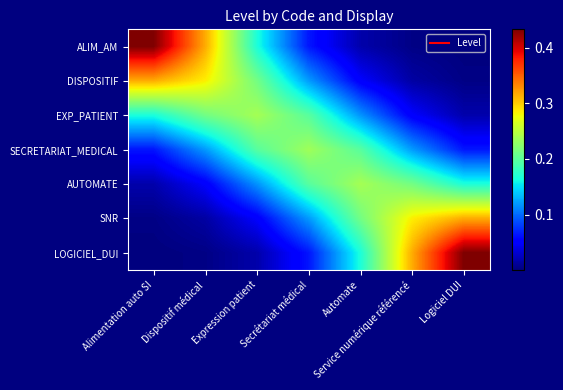

Reading left to right, extract all data points from this chart.

ALIM_AM: Alimentation auto SI=0.4	Dispositif médical=0.3	Expression patient=0.2	Secrétariat médical=0.1	Automate=0.0	Service numérique référencé=0.0	Logiciel DUI=0.0
DISPOSITIF: Alimentation auto SI=0.3	Dispositif médical=0.3	Expression patient=0.2	Secrétariat médical=0.1	Automate=0.0	Service numérique référencé=0.0	Logiciel DUI=0.0
EXP_PATIENT: Alimentation auto SI=0.2	Dispositif médical=0.2	Expression patient=0.2	Secrétariat médical=0.2	Automate=0.1	Service numérique référencé=0.0	Logiciel DUI=0.0
SECRETARIAT_MEDICAL: Alimentation auto SI=0.1	Dispositif médical=0.1	Expression patient=0.2	Secrétariat médical=0.2	Automate=0.2	Service numérique référencé=0.1	Logiciel DUI=0.1
AUTOMATE: Alimentation auto SI=0.0	Dispositif médical=0.0	Expression patient=0.1	Secrétariat médical=0.2	Automate=0.2	Service numérique référencé=0.2	Logiciel DUI=0.2
SNR: Alimentation auto SI=0.0	Dispositif médical=0.0	Expression patient=0.0	Secrétariat médical=0.1	Automate=0.2	Service numérique référencé=0.3	Logiciel DUI=0.3
LOGICIEL_DUI: Alimentation auto SI=0.0	Dispositif médical=0.0	Expression patient=0.0	Secrétariat médical=0.1	Automate=0.2	Service numérique référencé=0.3	Logiciel DUI=0.4